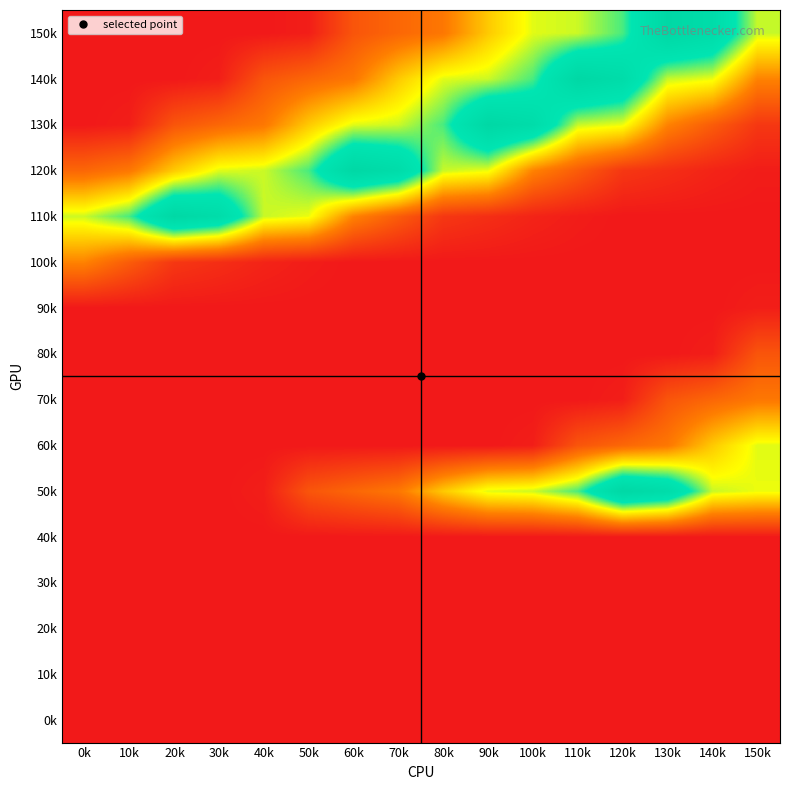

Reading left to right, list all the values displayed in this chart.

0k: 0k=0	10k=0	20k=0	30k=0	40k=0	50k=0	60k=0	70k=0	80k=0	90k=0	100k=0	110k=0	120k=0	130k=0	140k=0	150k=0
10k: 0k=0	10k=0	20k=0	30k=0	40k=0	50k=0	60k=0	70k=0	80k=0	90k=0	100k=0	110k=0	120k=0	130k=0	140k=0	150k=0
20k: 0k=0	10k=0	20k=0	30k=0	40k=0	50k=0	60k=0	70k=0	80k=0	90k=0	100k=0	110k=0	120k=0	130k=0	140k=0	150k=0
30k: 0k=0	10k=0	20k=0	30k=0	40k=0	50k=0	60k=0	70k=0	80k=0	90k=0	100k=0	110k=0	120k=0	130k=0	140k=0	150k=0
40k: 0k=0	10k=0	20k=0	30k=0	40k=0	50k=0	60k=0	70k=0	80k=0	90k=0	100k=0	110k=0	120k=0	130k=0	140k=0	150k=0
50k: 0k=0	10k=0	20k=0	30k=0	40k=74	50k=817	60k=1059	70k=1284	80k=2063	90k=2650	100k=2731	110k=3202	120k=4624	130k=4238	140k=2747	150k=2610
60k: 0k=0	10k=0	20k=0	30k=0	40k=0	50k=0	60k=0	70k=0	80k=0	90k=0	100k=74	110k=817	120k=1059	130k=1284	140k=2063	150k=2650
70k: 0k=0	10k=0	20k=0	30k=0	40k=0	50k=0	60k=0	70k=0	80k=0	90k=0	100k=0	110k=0	120k=74	130k=817	140k=1059	150k=1284
80k: 0k=0	10k=0	20k=0	30k=0	40k=0	50k=0	60k=0	70k=0	80k=0	90k=0	100k=0	110k=0	120k=0	130k=0	140k=74	150k=817
90k: 0k=0	10k=0	20k=0	30k=0	40k=0	50k=0	60k=0	70k=0	80k=0	90k=0	100k=0	110k=0	120k=0	130k=0	140k=0	150k=74
100k: 0k=1423	10k=918	20k=417	30k=292	40k=151	50k=56	60k=0	70k=0	80k=0	90k=0	100k=0	110k=0	120k=0	130k=0	140k=0	150k=0
110k: 0k=2731	10k=3202	20k=4624	30k=4238	40k=2747	50k=2610	60k=1423	70k=918	80k=417	90k=292	100k=151	110k=56	120k=0	130k=0	140k=0	150k=0
120k: 0k=1059	10k=1284	20k=2063	30k=2650	40k=2731	50k=3202	60k=4624	70k=4238	80k=2747	90k=2610	100k=1423	110k=918	120k=417	130k=292	140k=151	150k=56
130k: 0k=0	10k=74	20k=817	30k=1059	40k=1284	50k=2063	60k=2650	70k=2731	80k=3202	90k=4624	100k=4238	110k=2747	120k=2610	130k=1423	140k=918	150k=417
140k: 0k=0	10k=0	20k=0	30k=74	40k=817	50k=1059	60k=1284	70k=2063	80k=2650	90k=2731	100k=3202	110k=4624	120k=4238	130k=2747	140k=2610	150k=1423
150k: 0k=0	10k=0	20k=0	30k=0	40k=0	50k=74	60k=817	70k=1059	80k=1284	90k=2063	100k=2650	110k=2731	120k=3202	130k=4624	140k=4238	150k=2747